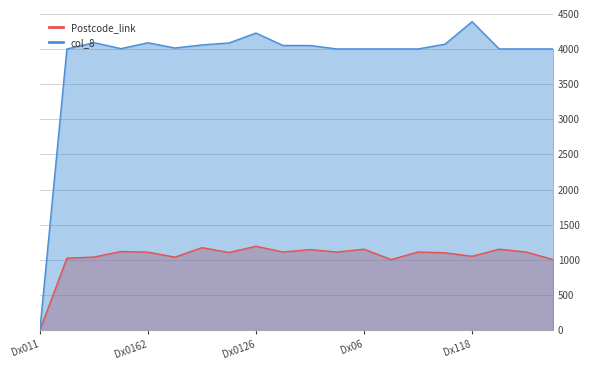

Which series has the widest spread of values?

col_8